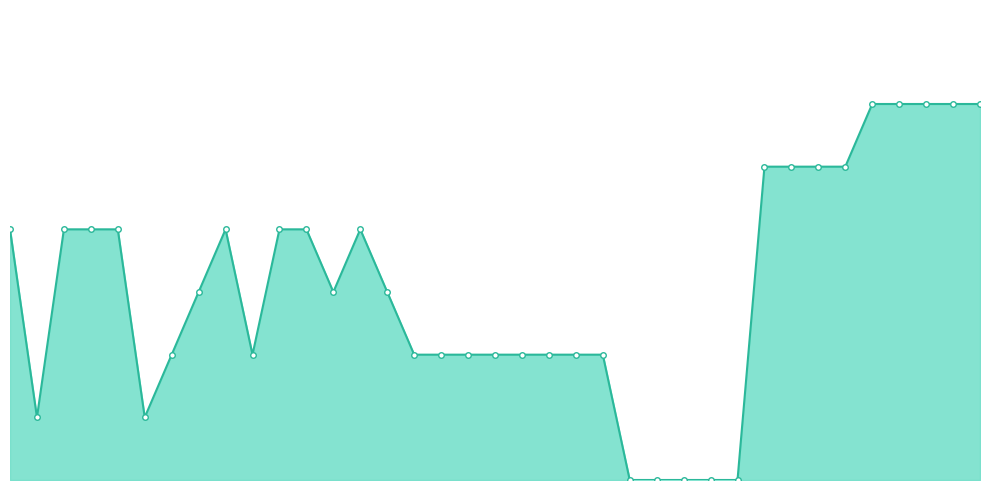

Is this an area chart (filled region under the line)?

Yes